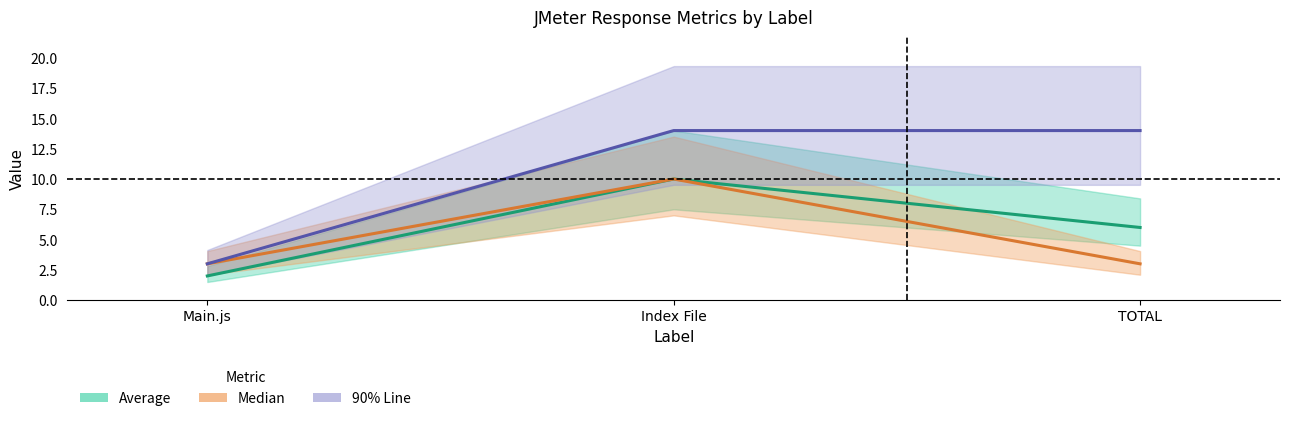

Which series has the largest total across all categories?

90% Line